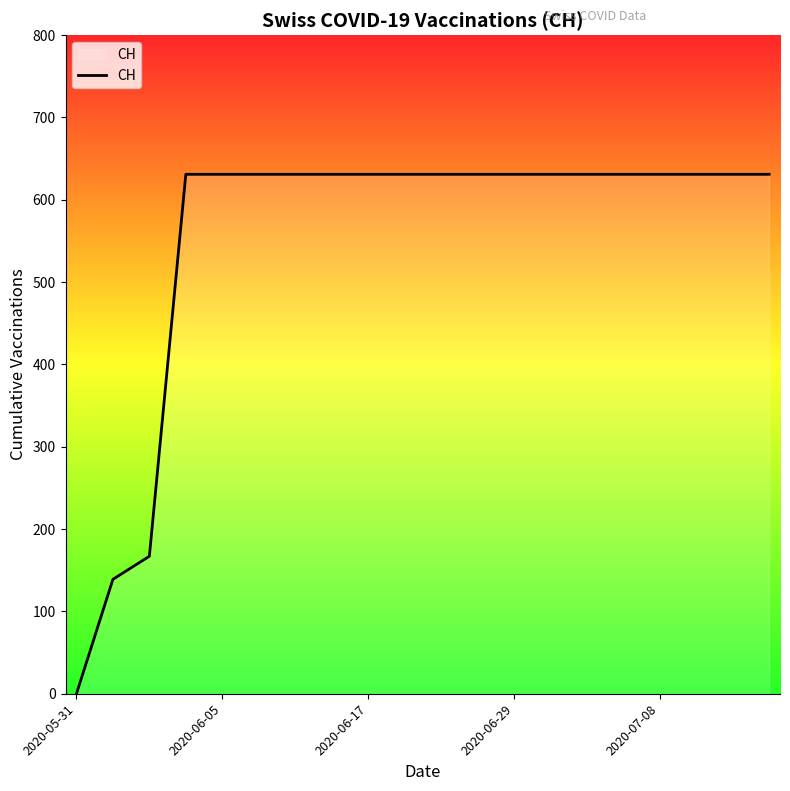

What is the difference between the maximum and minimum values?

631